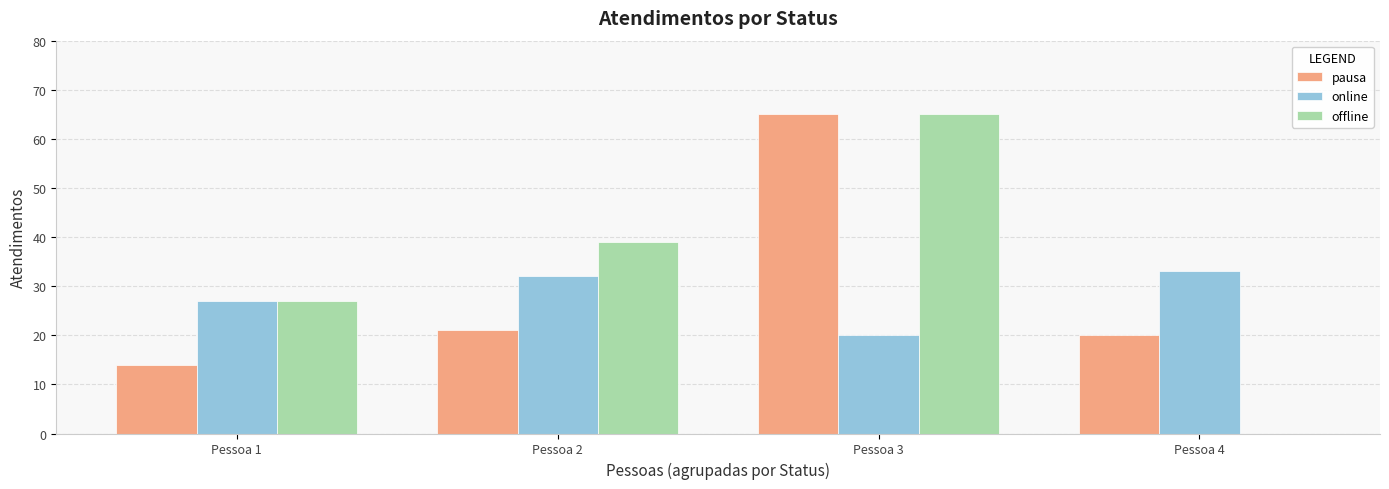

How many groups of bars are there?

4